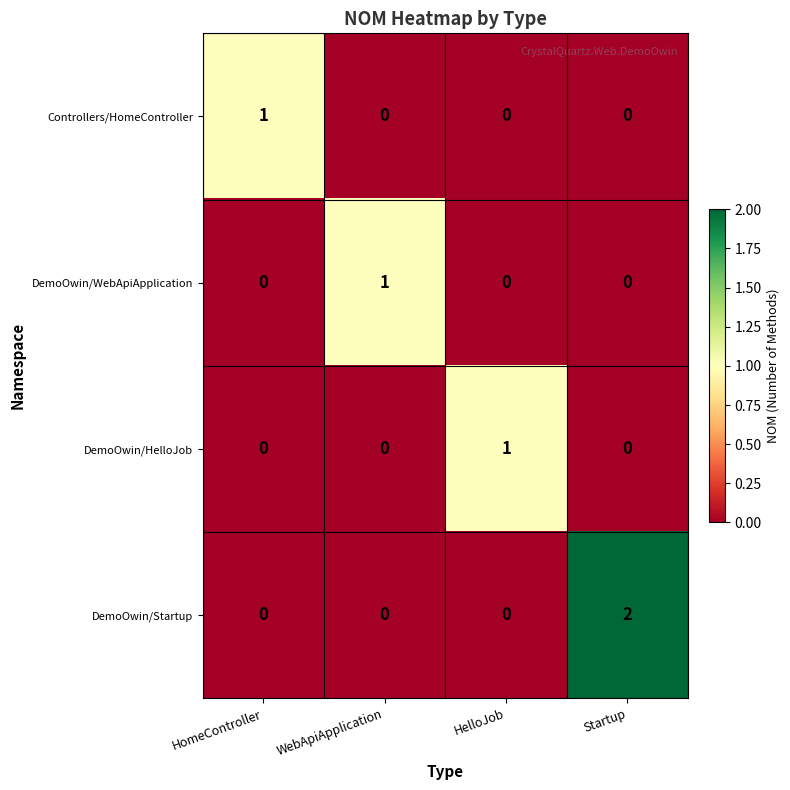

Which series has the widest spread of values?

DemoOwin/Startup